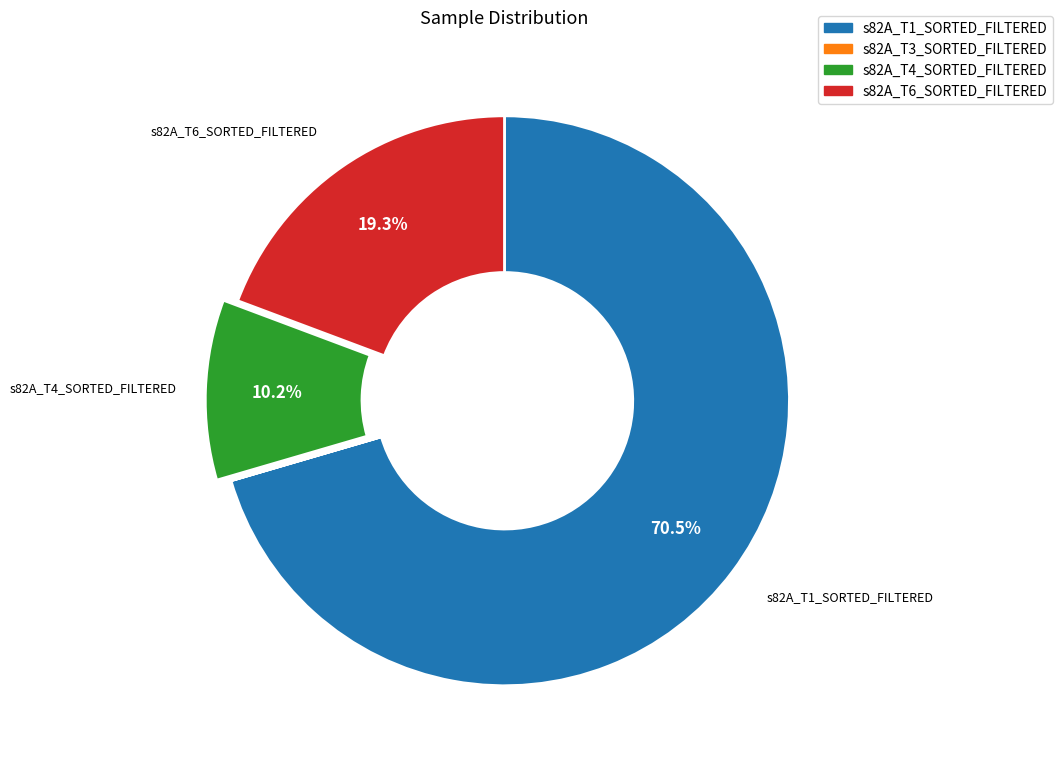

True or false: s82A_T1_SORTED_FILTERED accounts for 80% of the total.

False